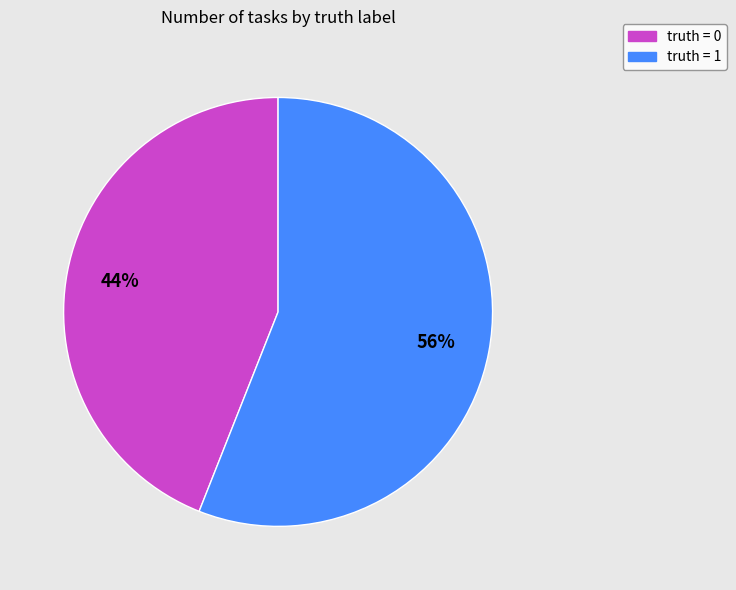

Is it true that truth = 0 is 37% of the pie?

False